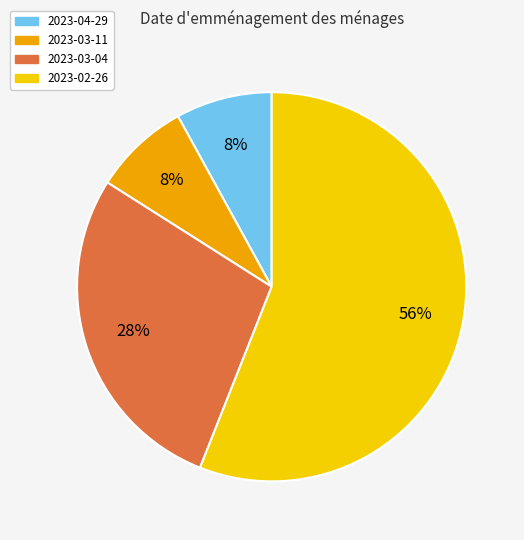

Which slice is the largest?

2023-02-26